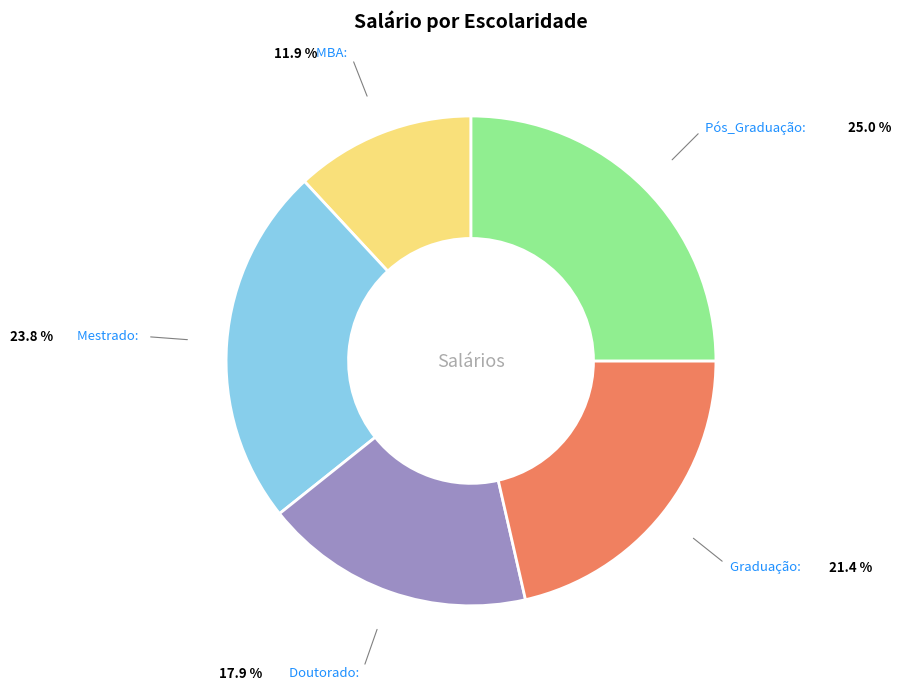

How many segments does this pie chart have?

5